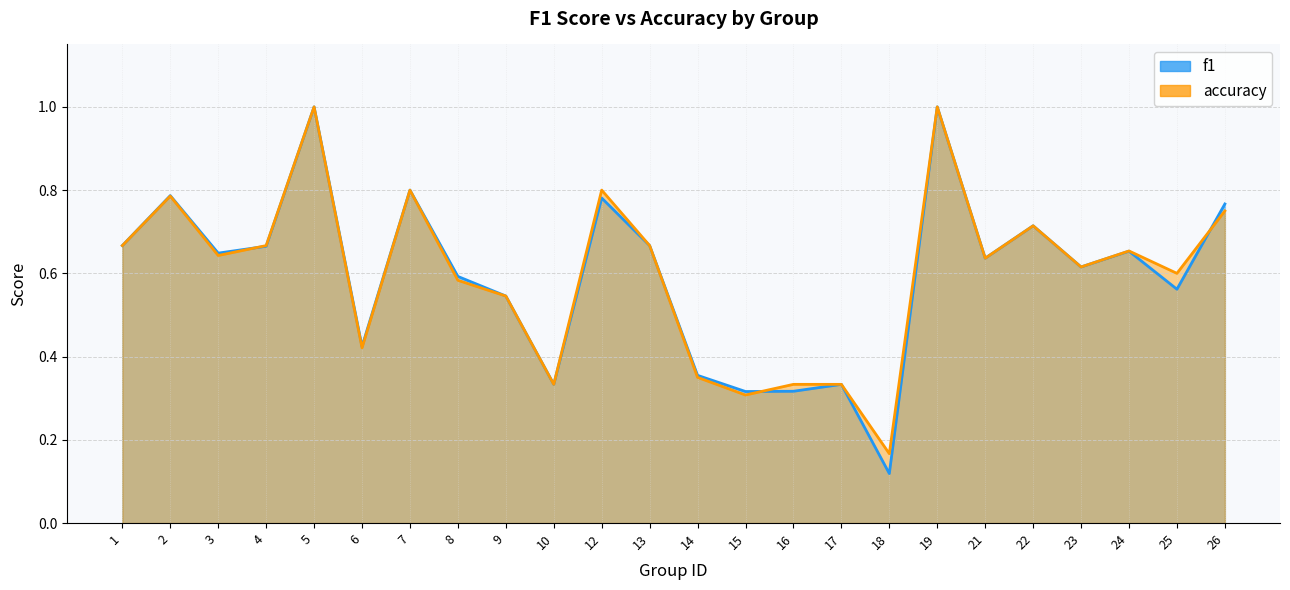

What is the difference between the maximum and minimum values in the f1 series?

0.9